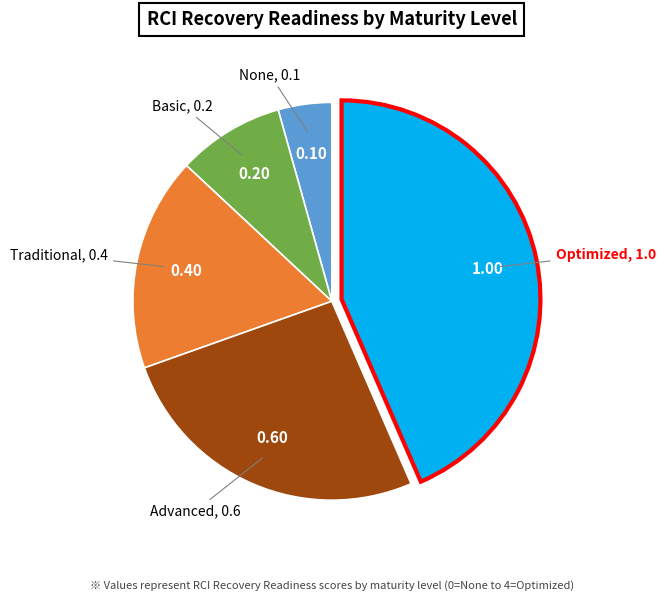

Is there any slice that represents more than half of the pie?

No